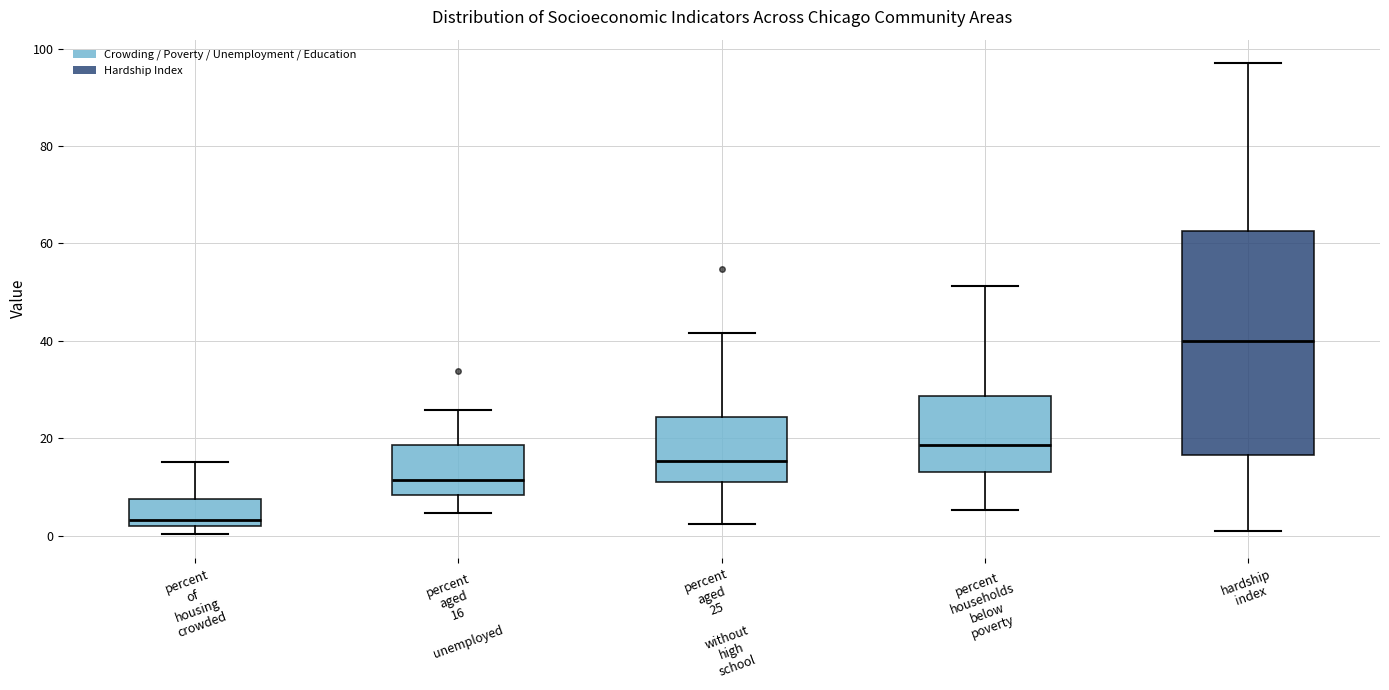

Where does the upper whisker of the box for percent households below poverty end on the y-axis? The values are not printed on the chart, so give them approximately, as read against the axis.

52